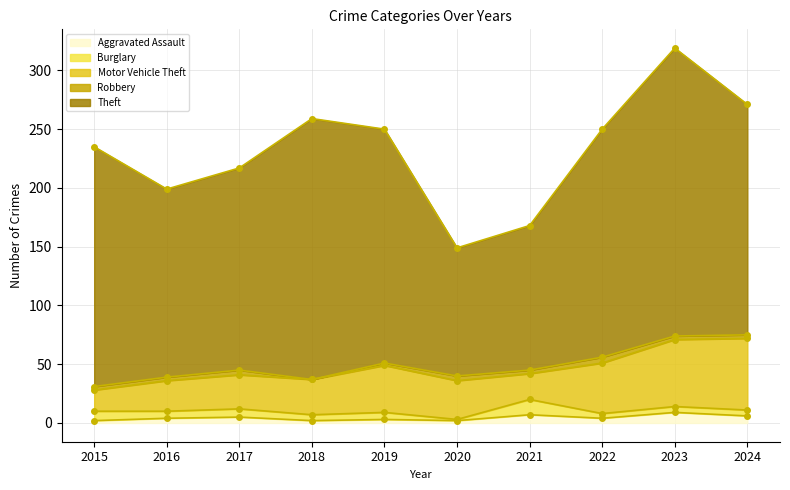

Rank the series by their maximum value, from highest to lowest.

Theft, Motor Vehicle Theft, Burglary, Aggravated Assault, Robbery